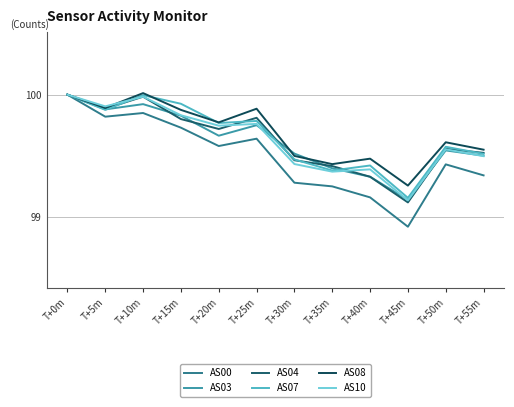

Reading right to left, transcribe all the data shown in this chart.

AS00: 99.3	99.4	98.9	99.2	99.2	99.3	99.6	99.6	99.7	99.8	99.8	100.0
AS03: 99.5	99.5	99.1	99.3	99.4	99.5	99.8	99.7	99.8	99.9	99.9	100.0
AS04: 99.5	99.6	99.1	99.3	99.4	99.5	99.8	99.7	99.8	100.0	99.9	100.0
AS07: 99.5	99.6	99.2	99.4	99.4	99.5	99.8	99.8	99.9	100.0	99.9	100.0
AS08: 99.5	99.6	99.3	99.5	99.4	99.5	99.9	99.8	99.9	100.0	99.9	100.0
AS10: 99.5	99.6	99.1	99.4	99.4	99.4	99.8	99.7	99.8	100.0	99.9	100.0